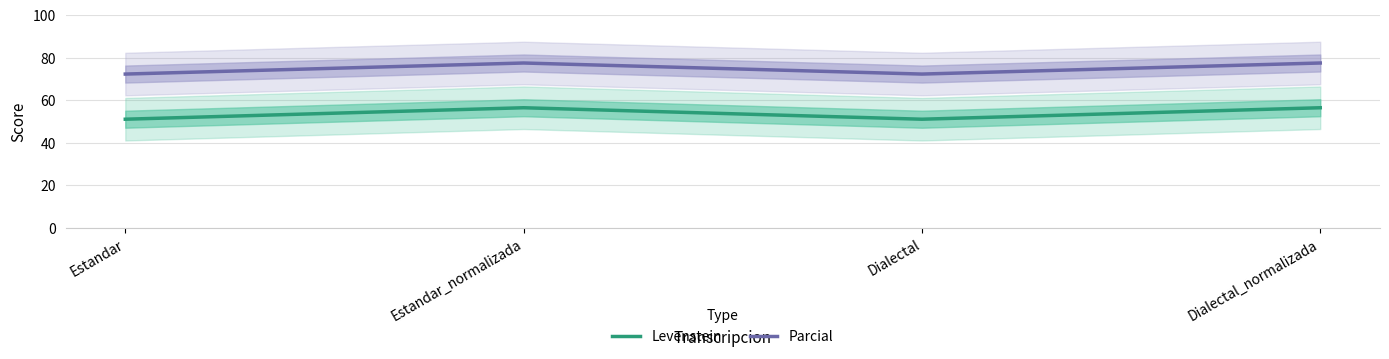

What value does the Levenstein series have at Estandar?

51.0